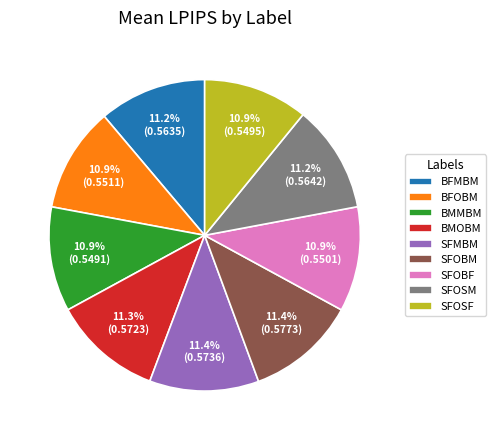

To the nearest percent, what percentage of the pie is BMOBM?

11%